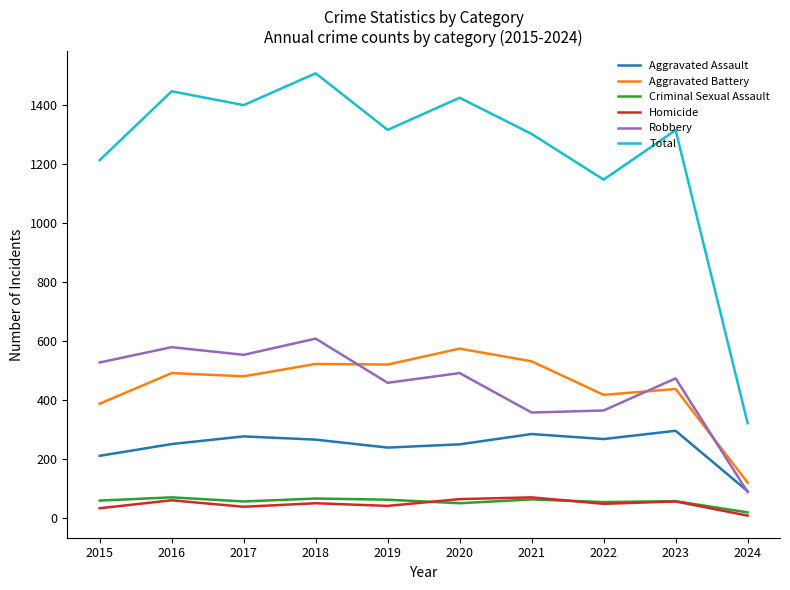

What is the difference between the highest and lowest values at 2019?

1277